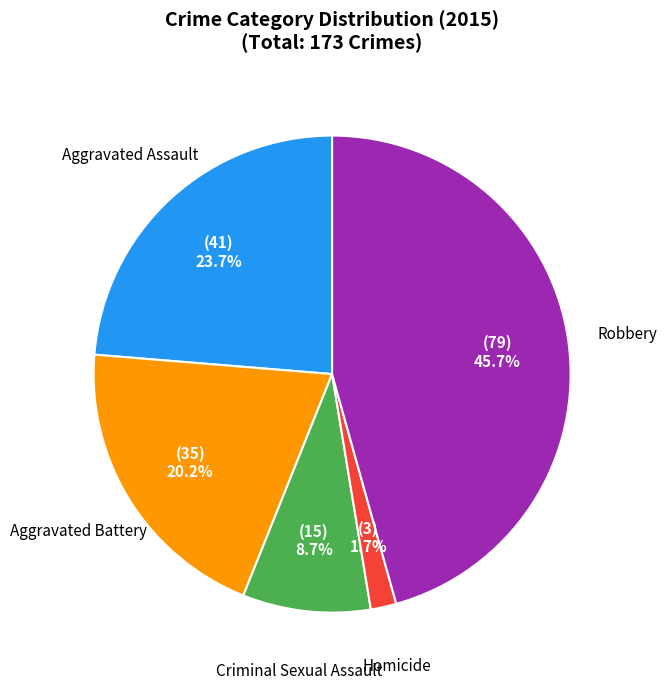

Does any single category account for the majority?

No